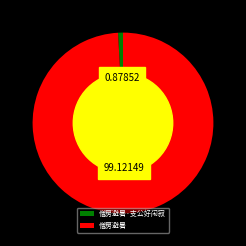

How many segments does this pie chart have?

2